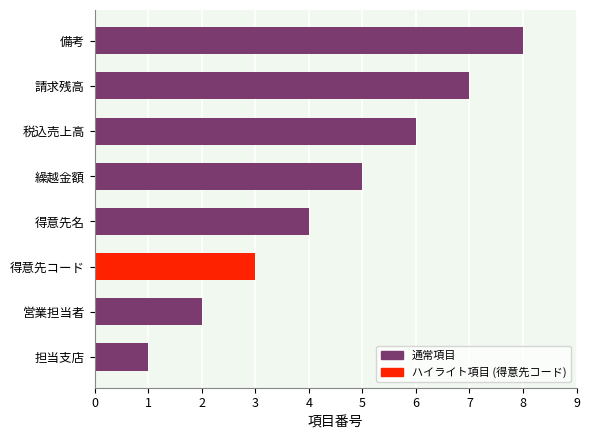

List the labels in order of value, largest first.

備考, 請求残高, 税込売上高, 繰越金額, 得意先名, 得意先コード, 営業担当者, 担当支店